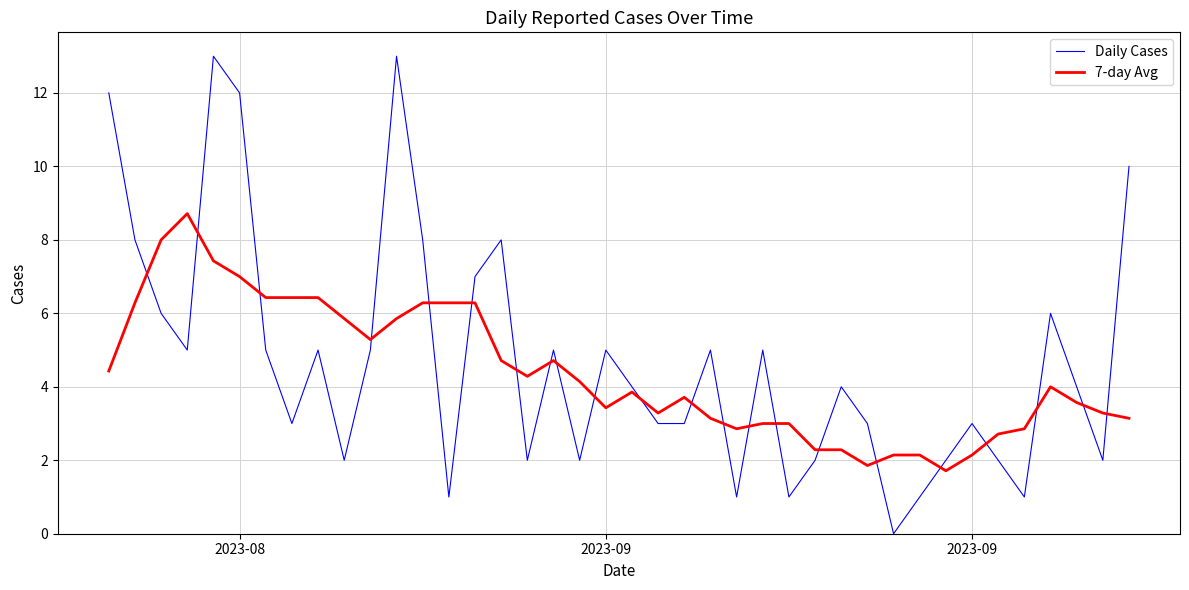

Does the chart display data point markers on the line(s)?

No